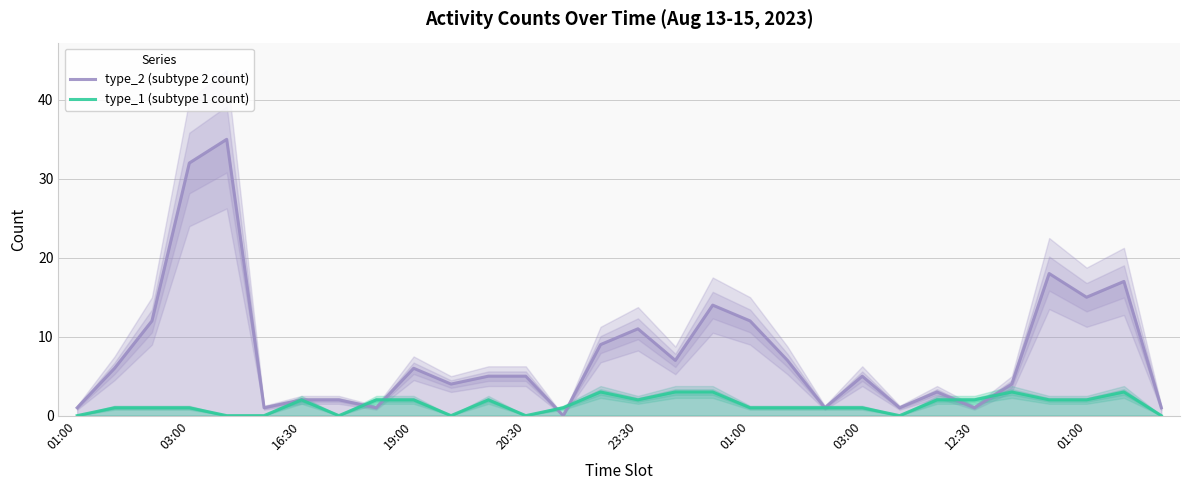

What is the label of the 5th point from the left?

20:30